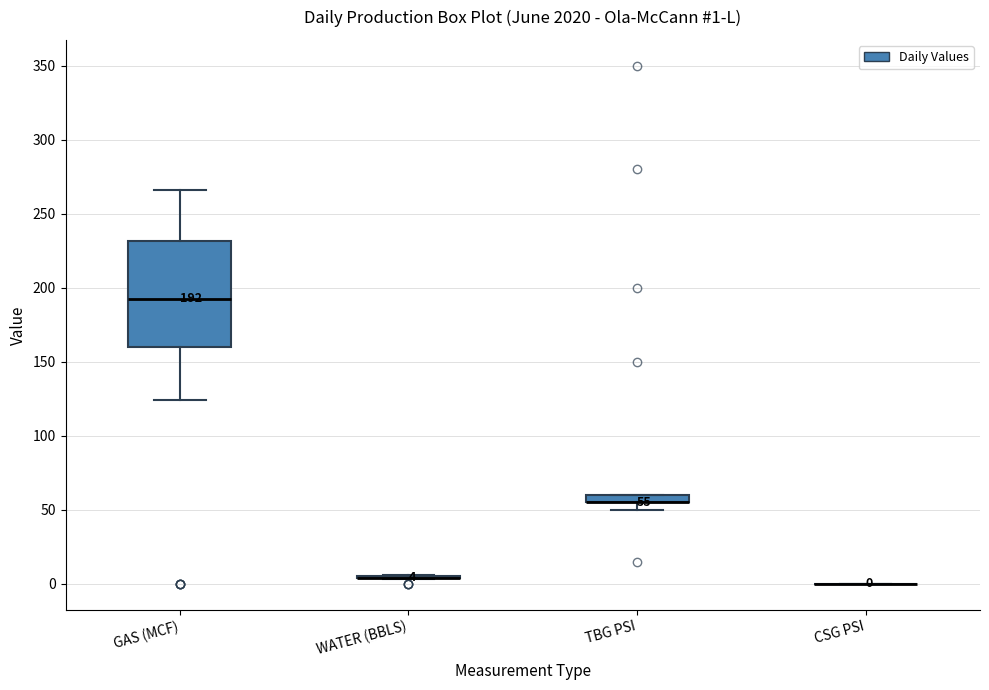

Which box is the tallest, from its lower edge to its upper edge?

GAS (MCF)